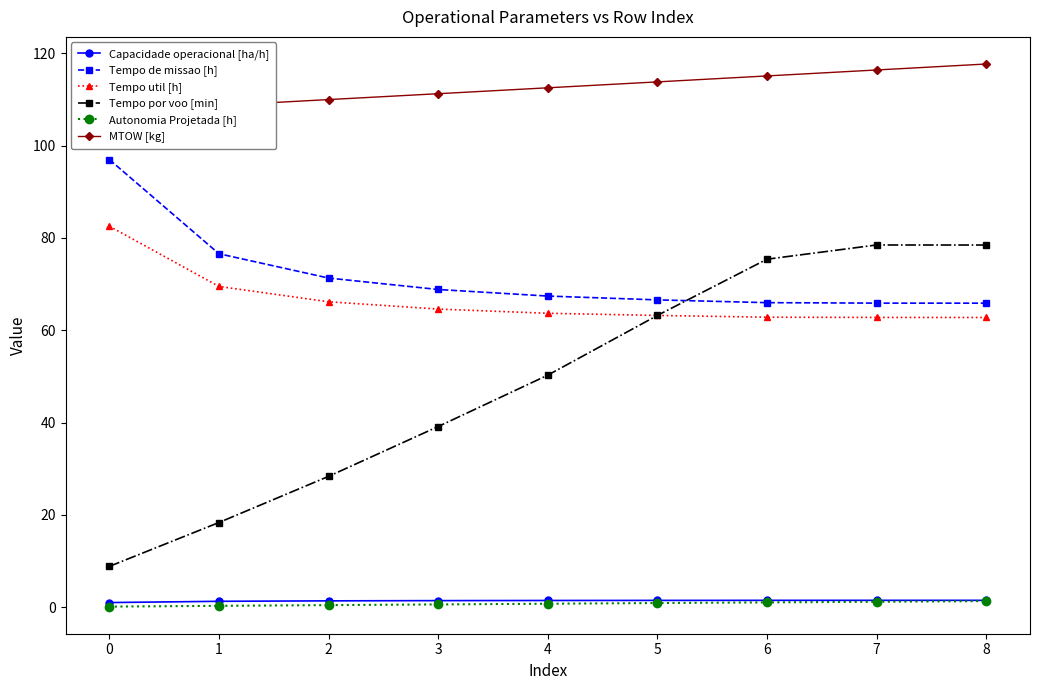

What is the average value of the Tempo util [h] series?

66.4